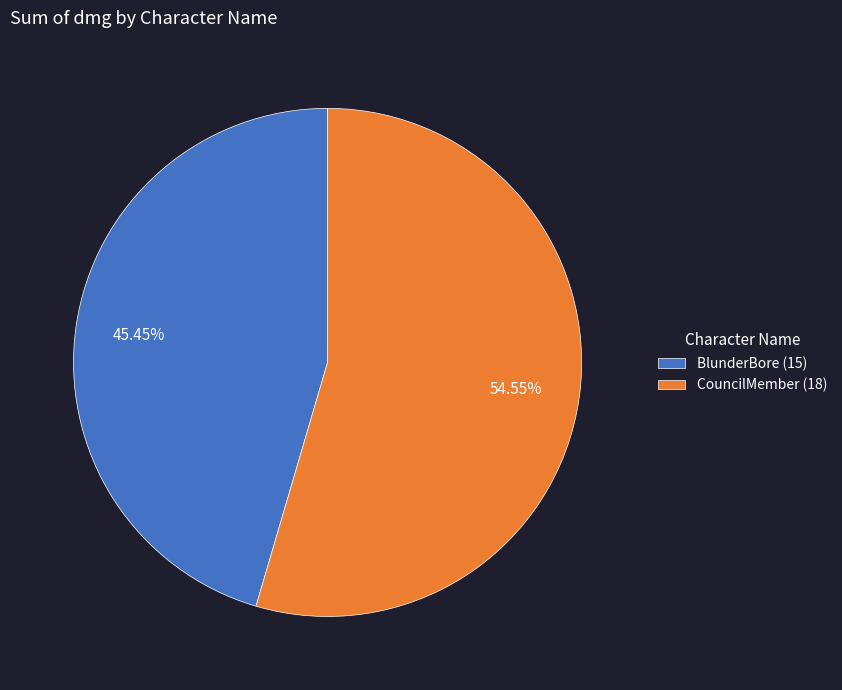

Rank the categories by value from lowest to highest.

BlunderBore, CouncilMember